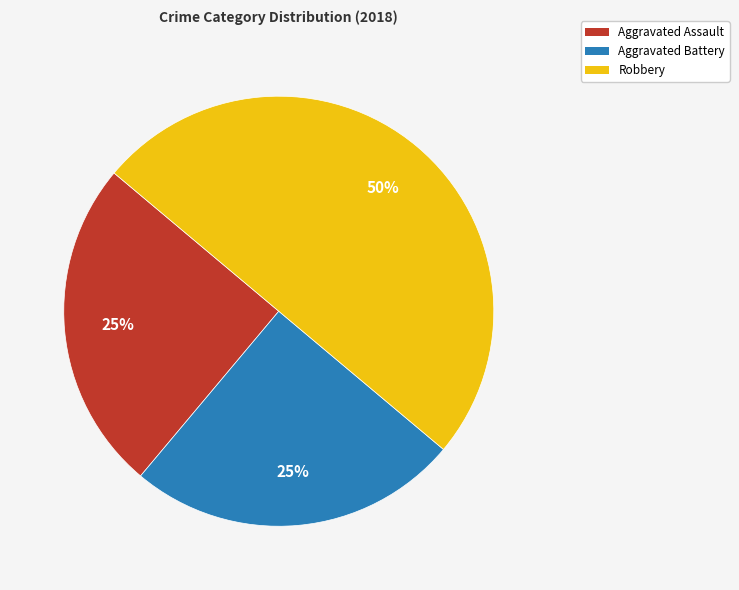

How many slices are in this pie chart?

3